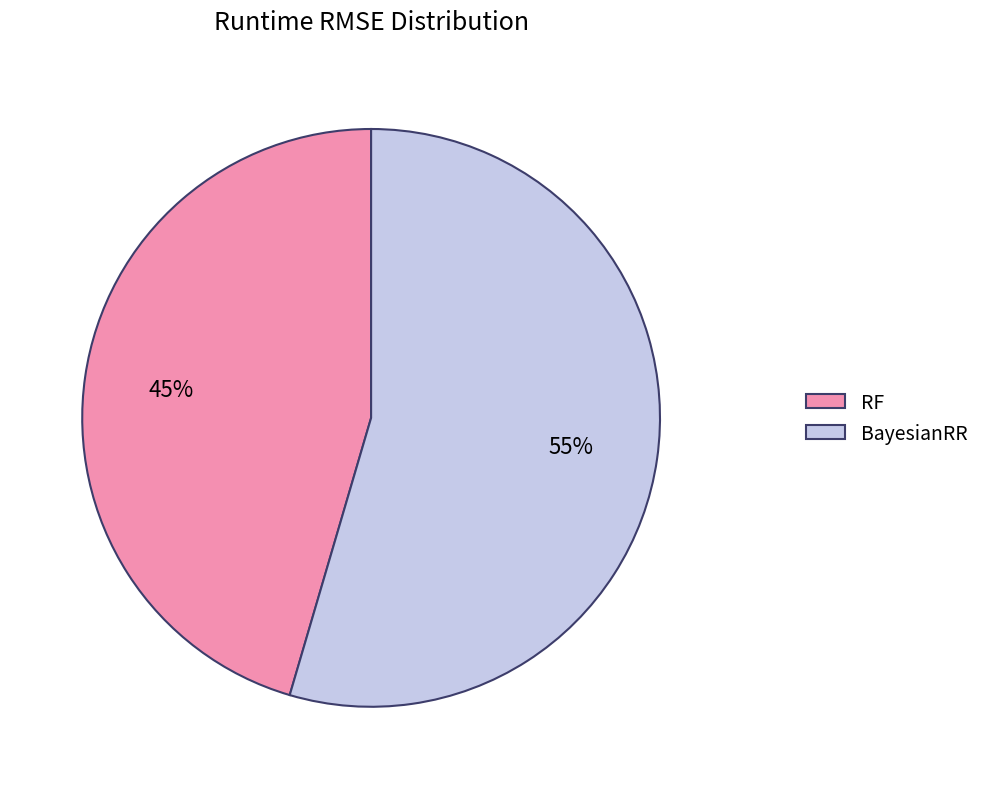

To the nearest percent, what portion does BayesianRR represent?

55%